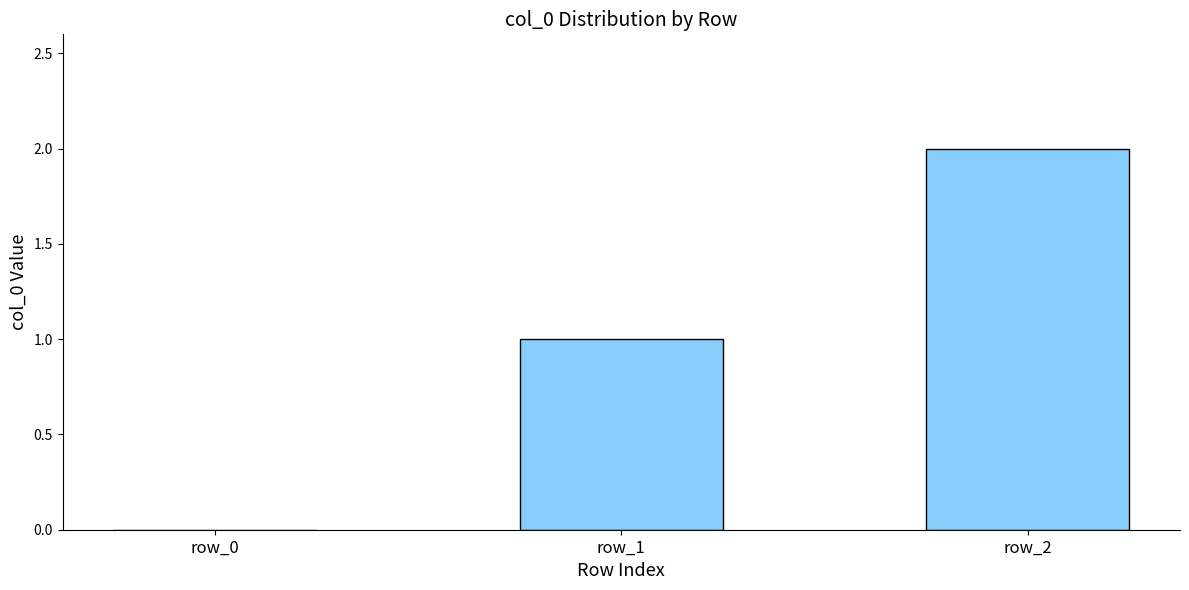

Reading left to right, extract all data points from this chart.

row_0=0	row_1=1	row_2=2